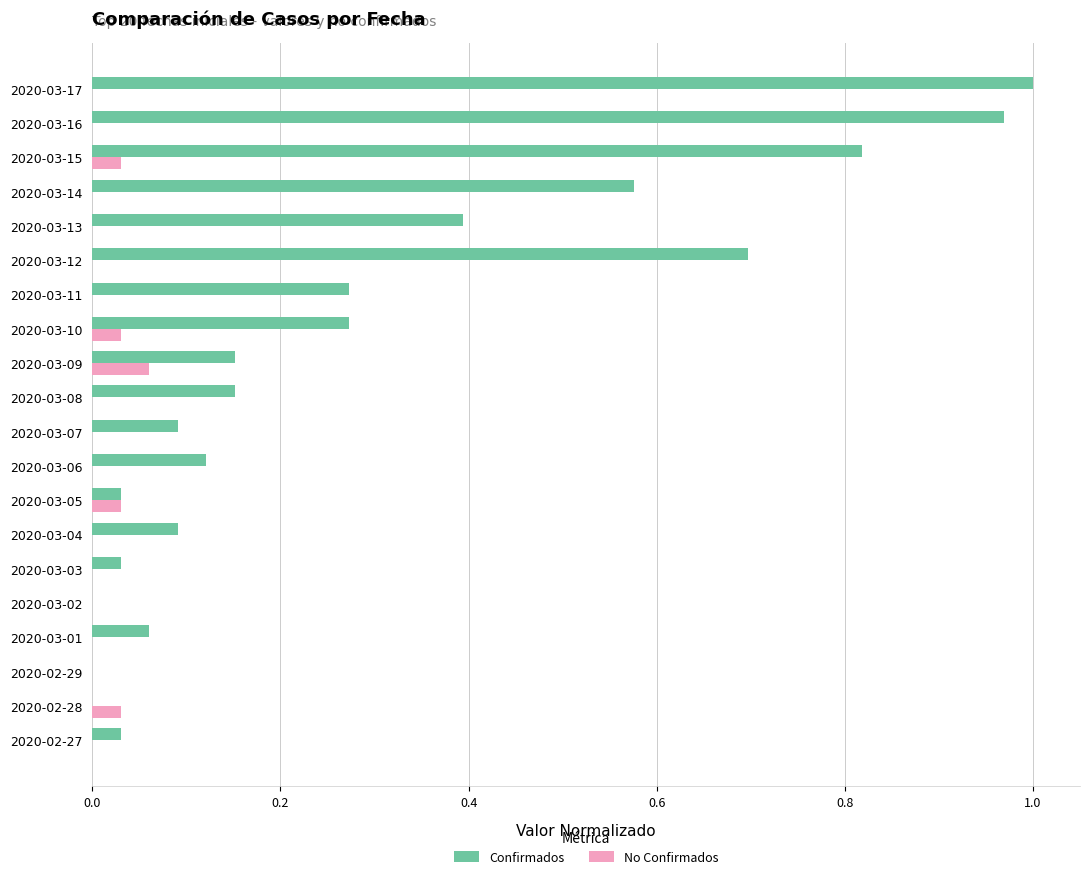

At which category is the sum across all series the highest?

2020-03-17